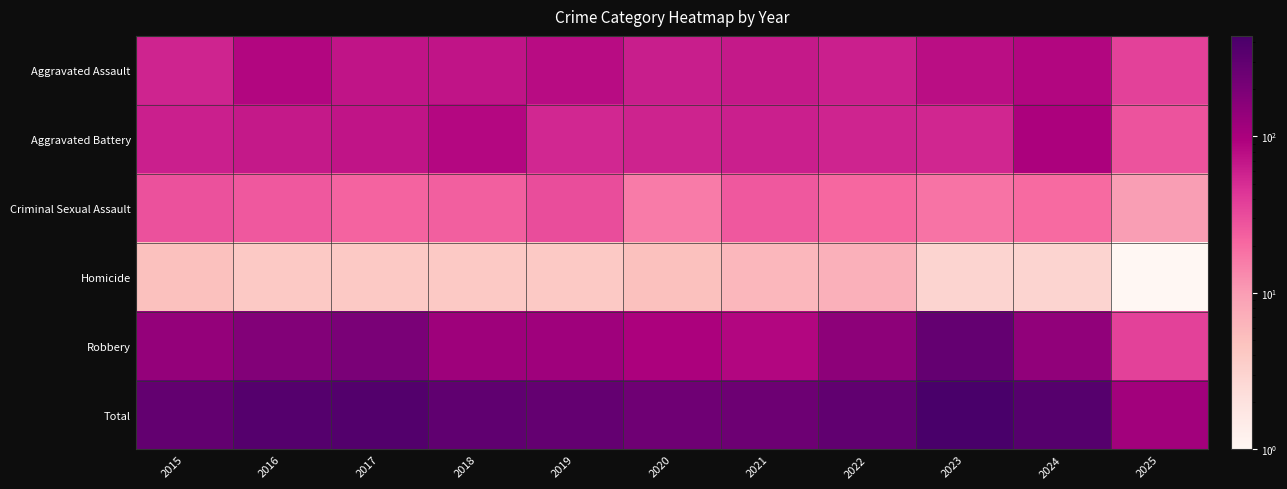

What is the spread (max minus min) of values at 2020?

232